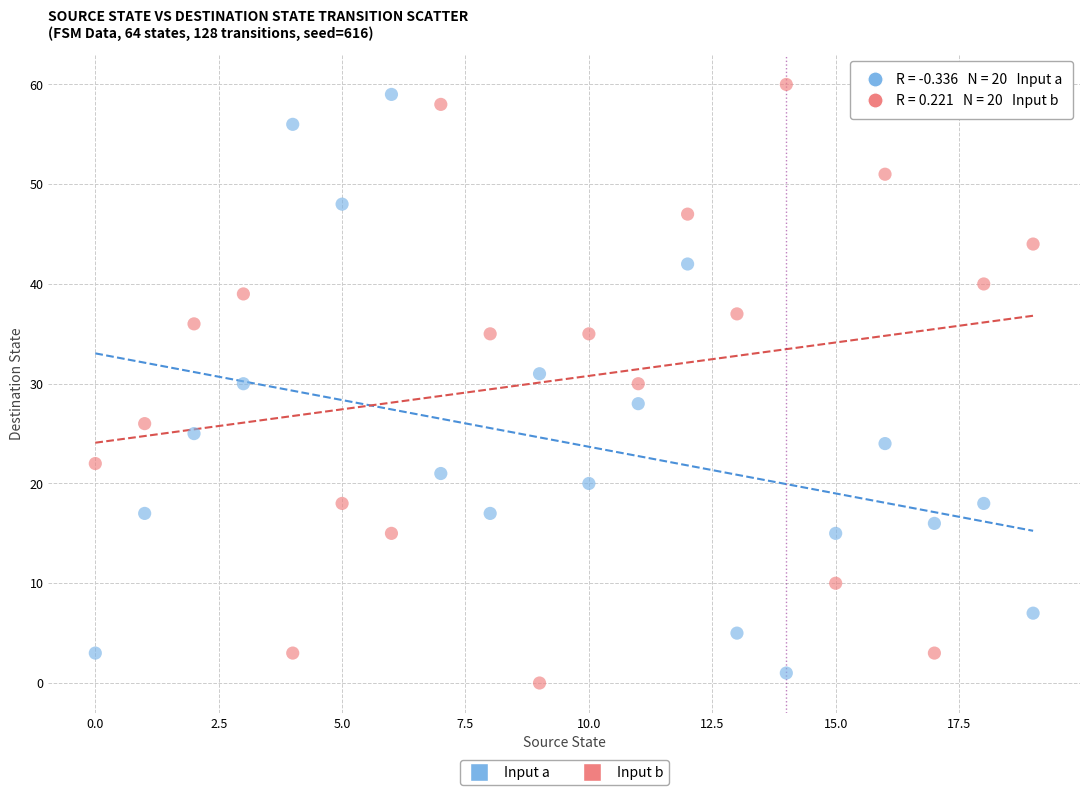

Across all data points, what is the range of Y values (max minus min)?

60